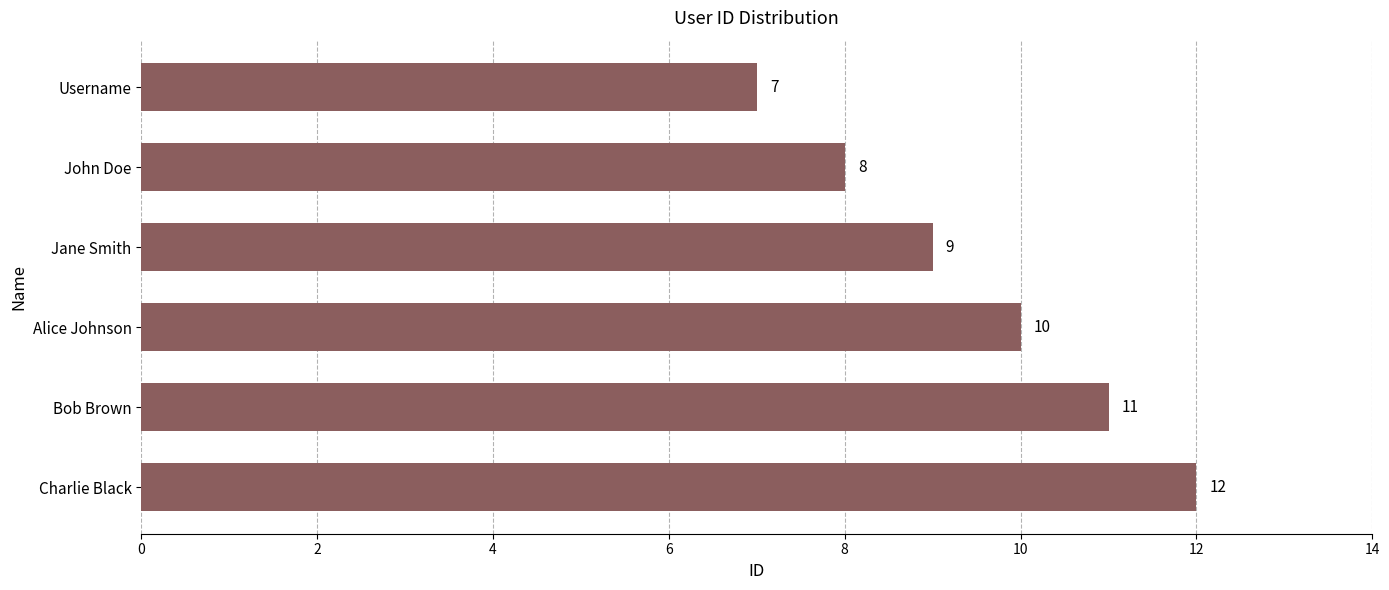

List the labels in order of value, largest first.

Charlie Black, Bob Brown, Alice Johnson, Jane Smith, John Doe, Username